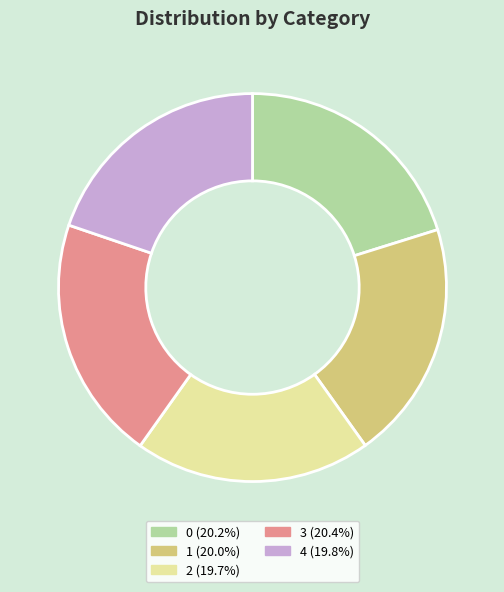

Does 3 account for over 50% of the chart?

No